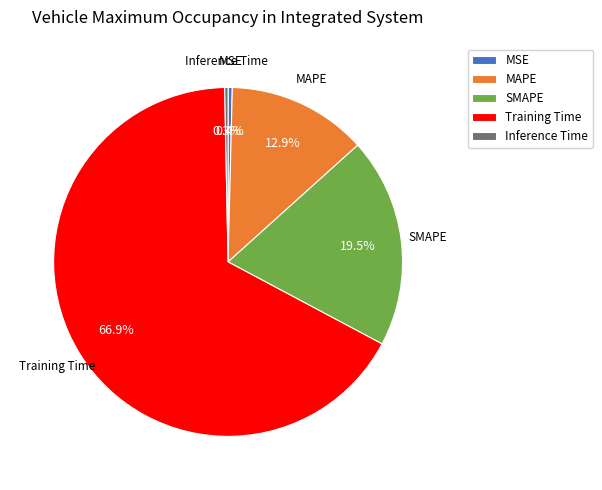

Do MSE and SMAPE together represent more than half of the pie?

No